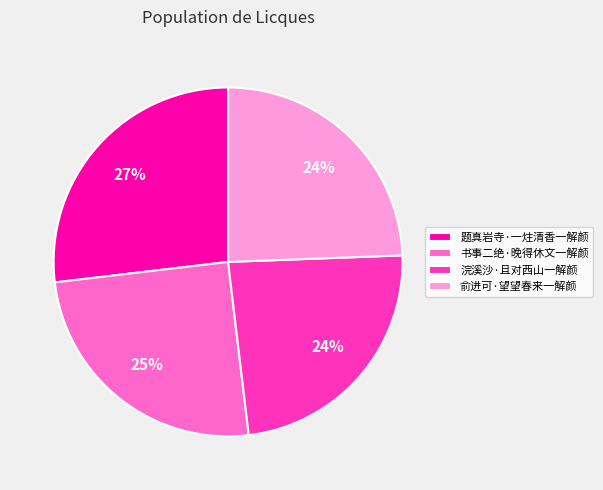

To the nearest percent, what percentage of the pie is 题真岩寺·一炷清香一解颜?

27%